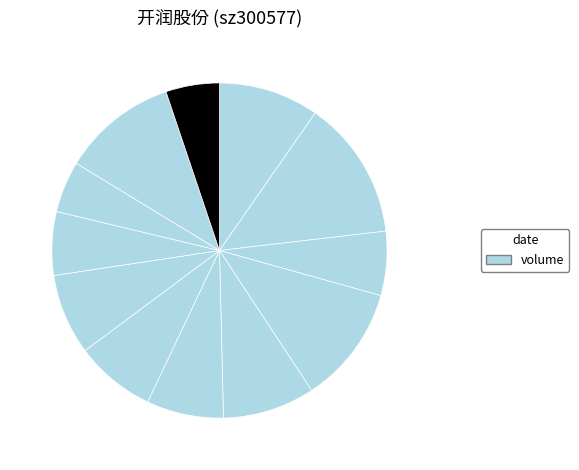

To the nearest percent, what is the average slice percentage?

8%